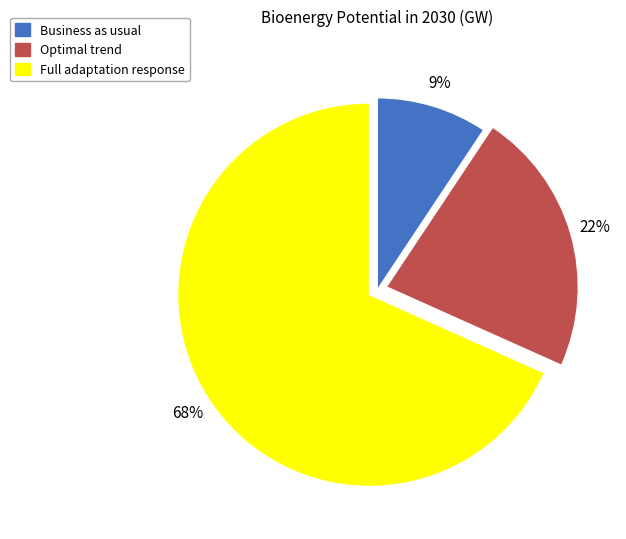

What is the ratio of the value at Optimal trend to the value at Full adaptation response?

0.3